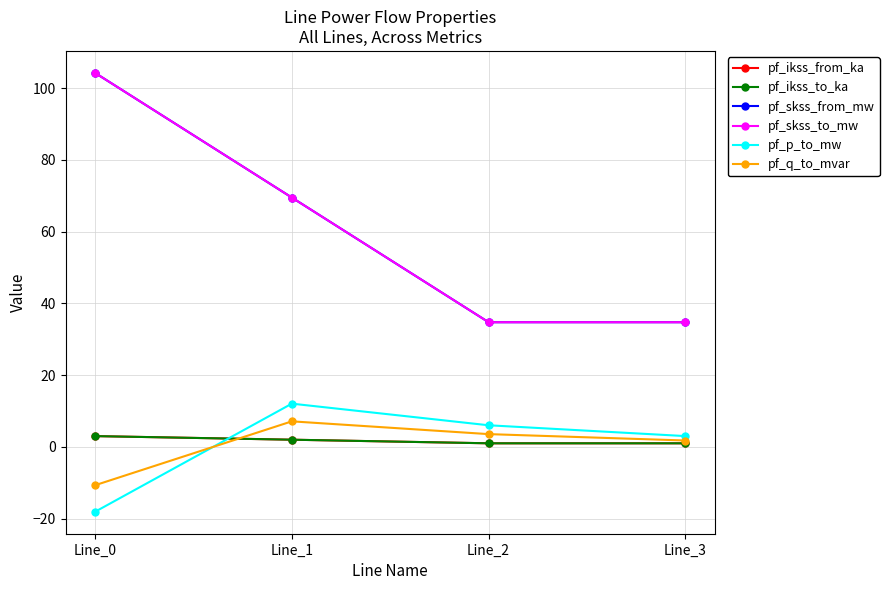

True or false: pf_q_to_mvar has a value of 1.8 at Line_3.

True